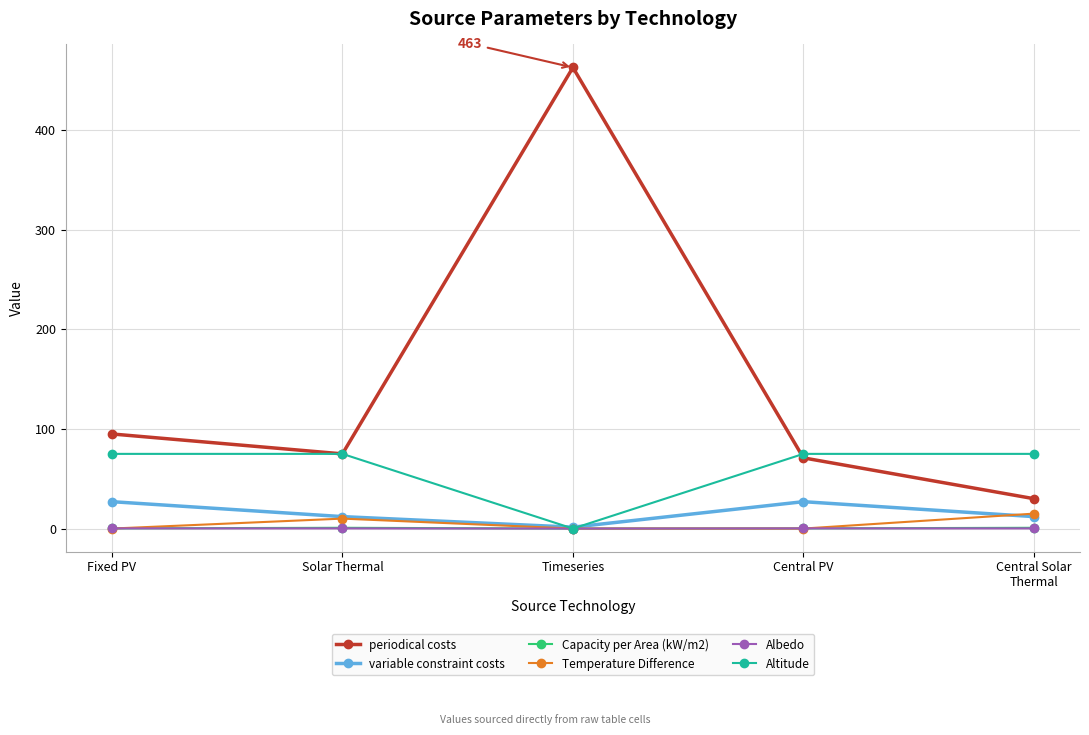

Which label corresponds to the largest value in the chart?

Timeseries